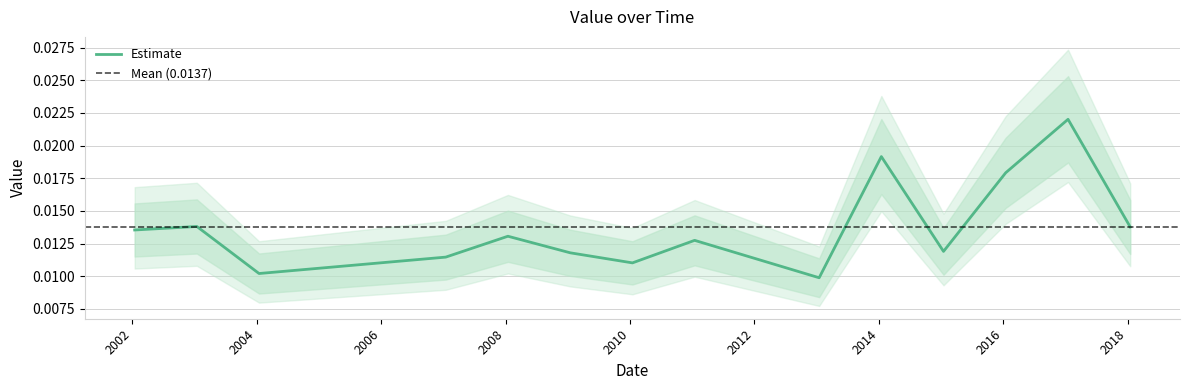

What is the label of the 14th point from the left?

2018-01-15